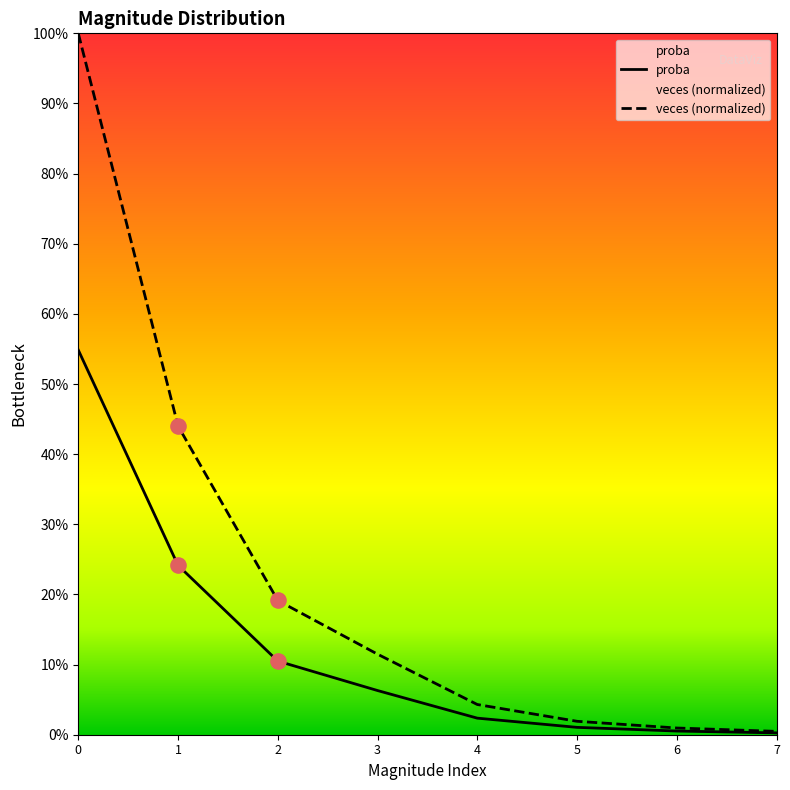

Which series contains the lowest Y value?

proba